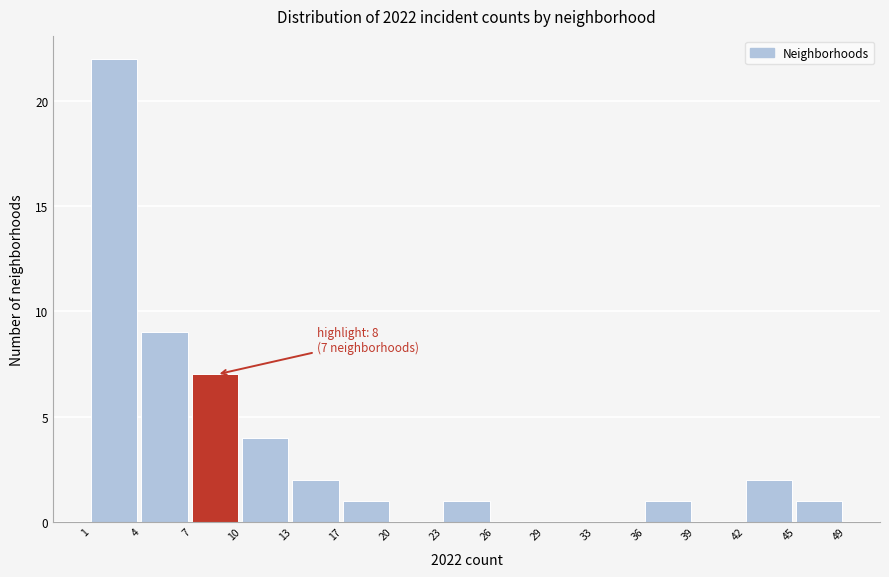

Reading left to right, transcribe all the data shown in this chart.

1=22	4=9	7=7	10=4	13=2	17=1	20=0	23=1	26=0	29=0	33=0	36=1	39=0	42=2	45=1